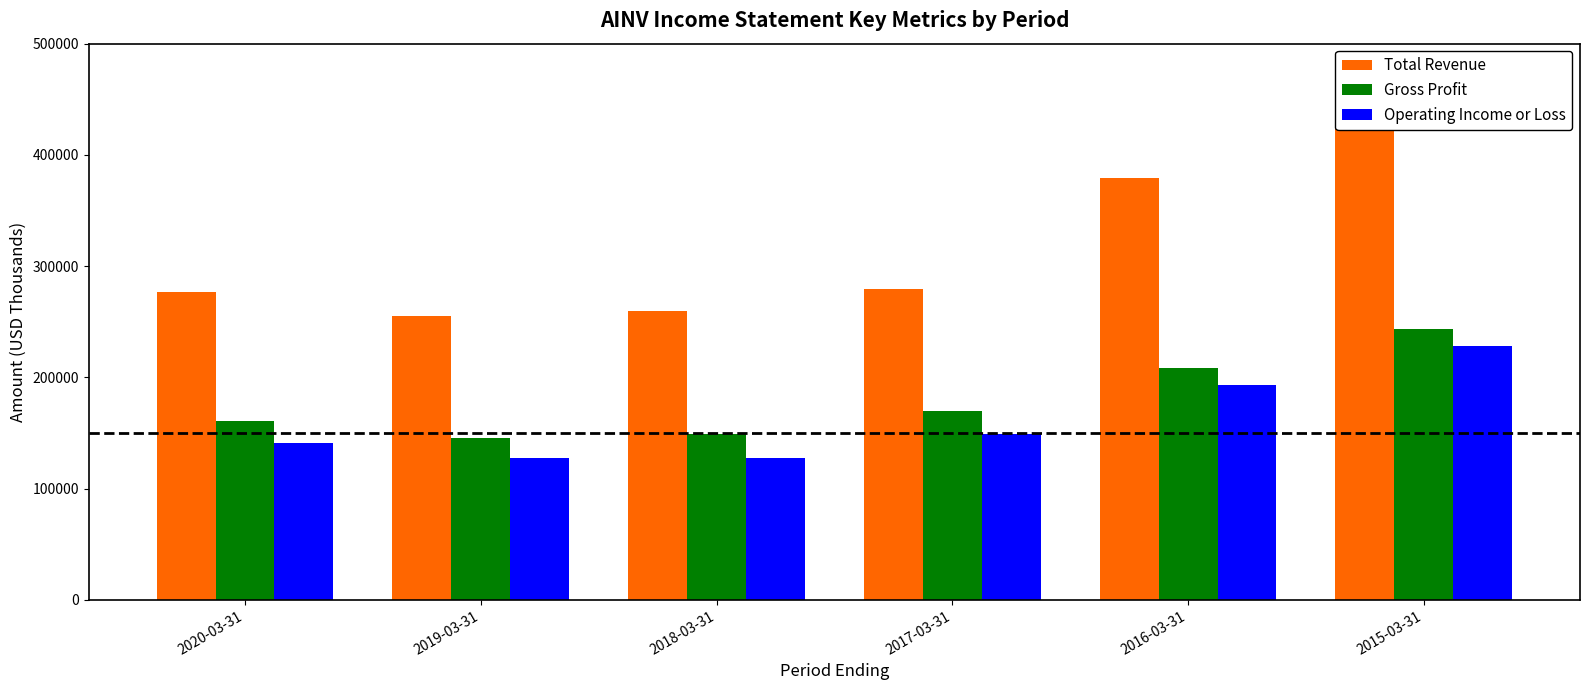

At how many categories does at least one series exceed 289294?

2